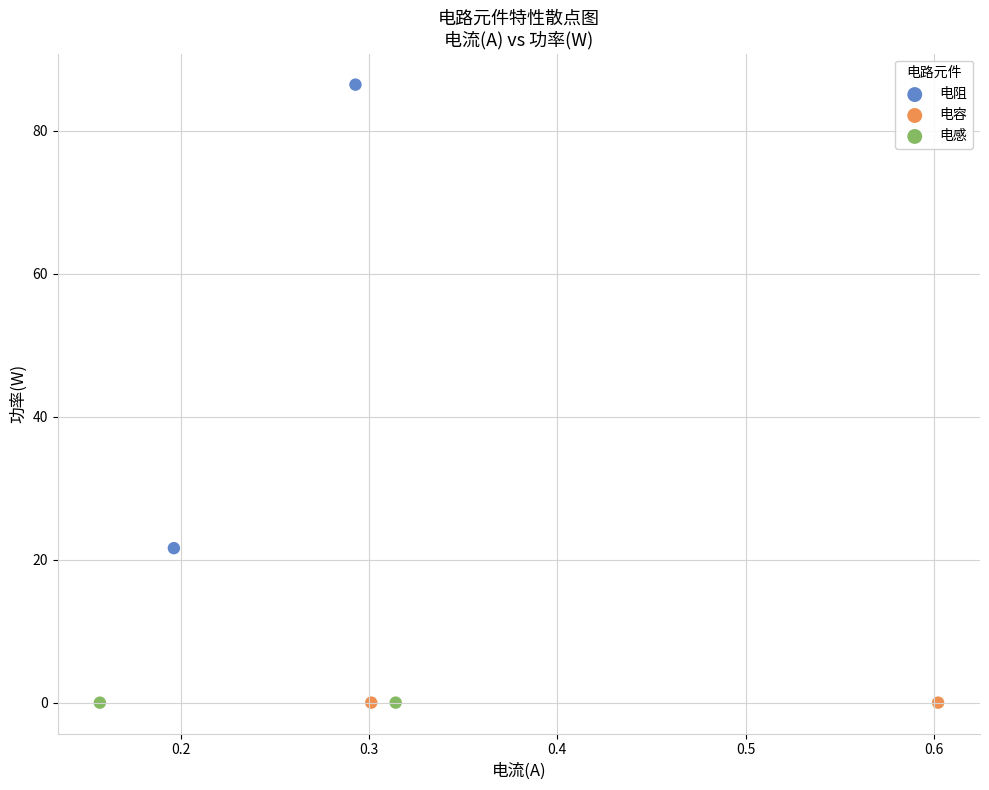

Which series has the widest spread of Y values?

电阻